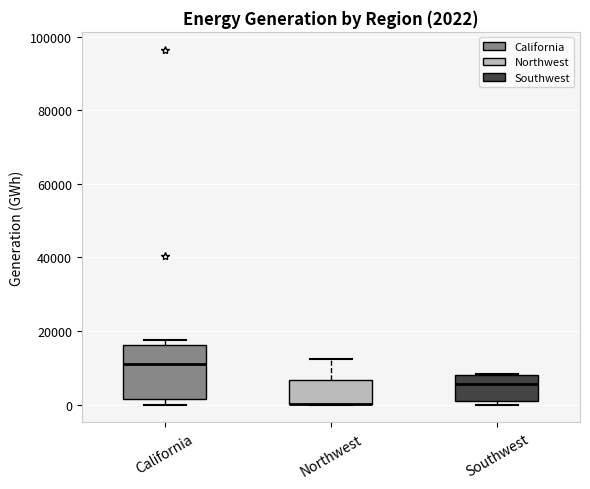

Which box is the tallest, from its lower edge to its upper edge?

California